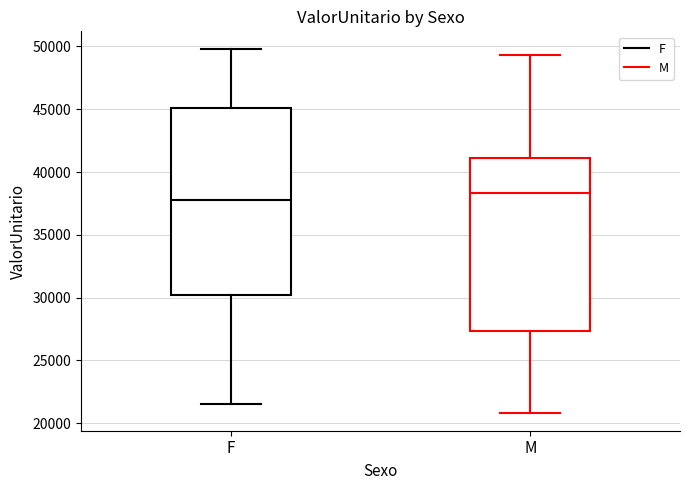

Which box has the lowest median line?

F